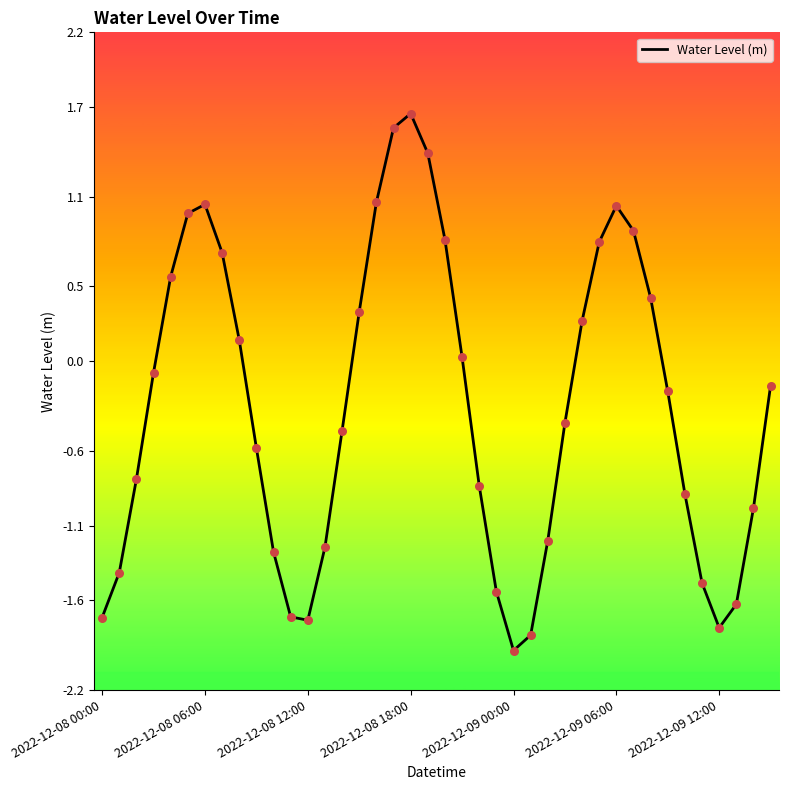

What is the greatest value displayed?

1.7